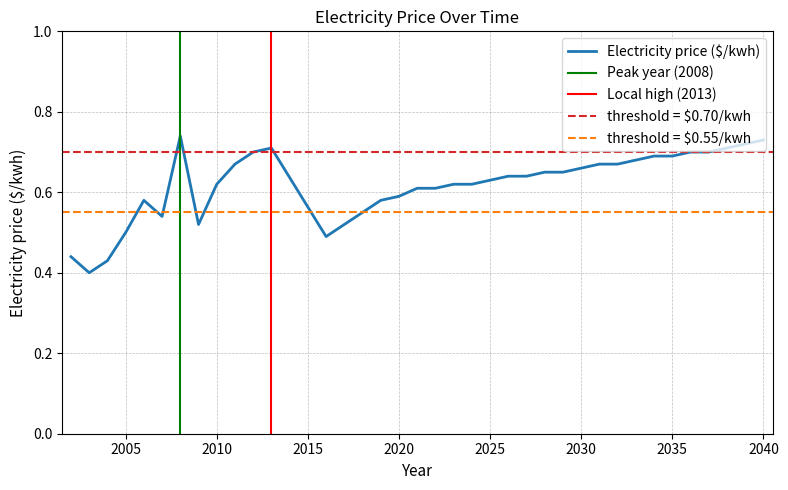

What is the sum of all values?

22.9